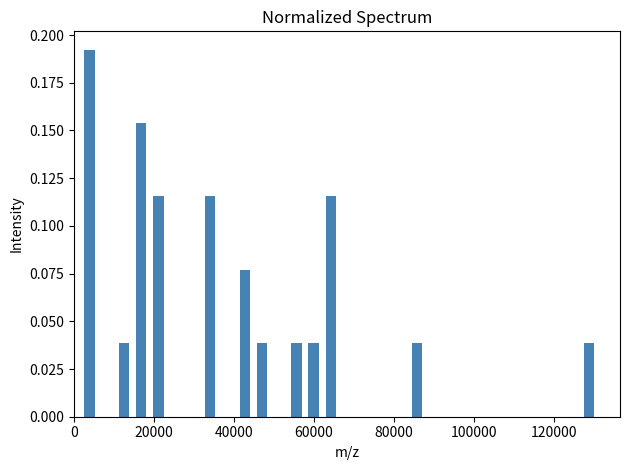

Read against the x-axis, roughly where is the centre of the tallest bar?

4000